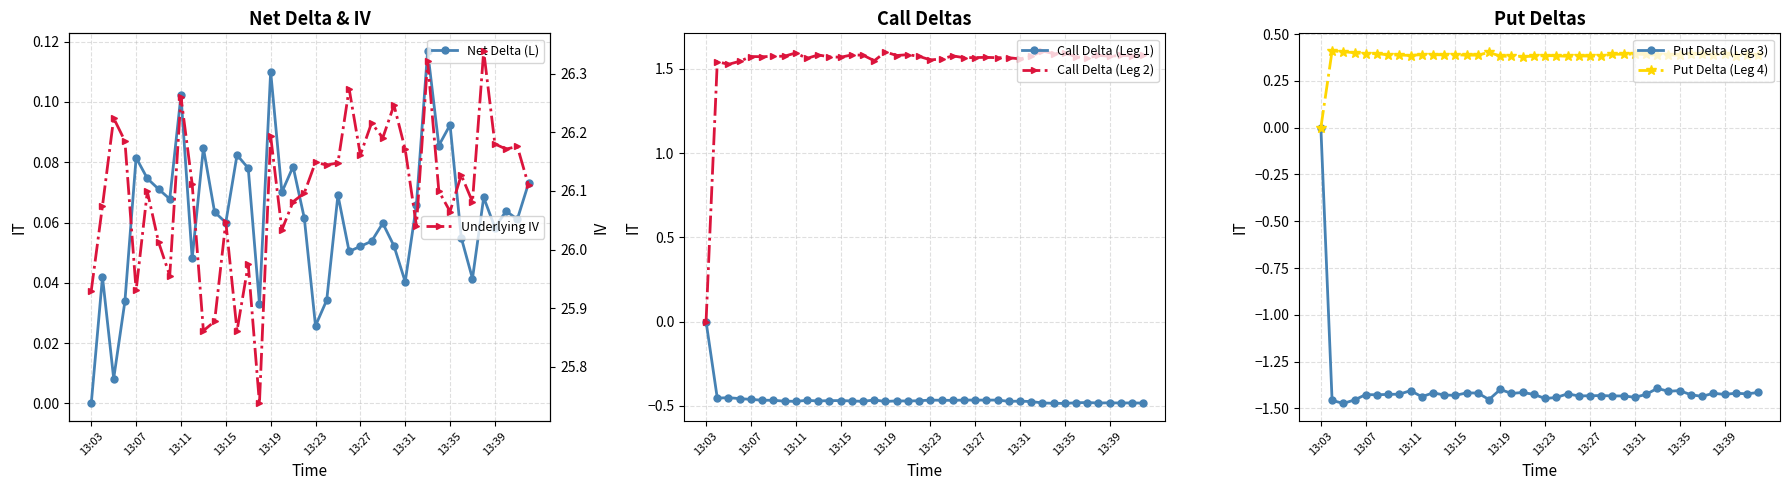

Which series has the widest spread of values?

Call Delta (Leg 2)